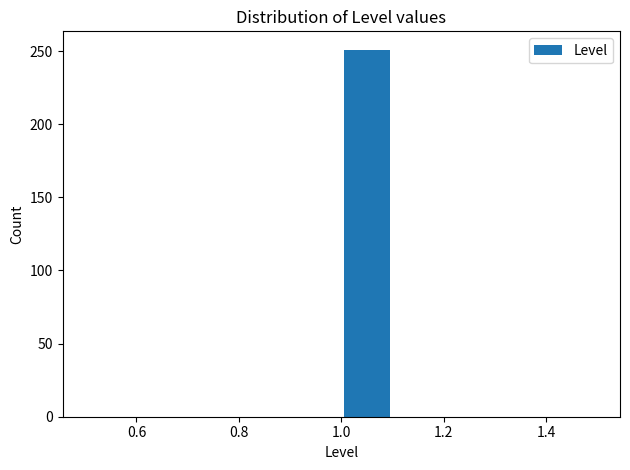

Reading left to right, transcribe this chart: for each bar, give the range it covers on the x-axis and its height. The values are not printed on the chart, so give them approximately, as read against the axis.

0.5 to 0.6: 0
0.6 to 0.7: 0
0.7 to 0.8: 0
0.8 to 0.9: 0
0.9 to 1.0: 0
1.0 to 1.1: 250
1.1 to 1.2: 0
1.2 to 1.3: 0
1.3 to 1.4: 0
1.4 to 1.5: 0